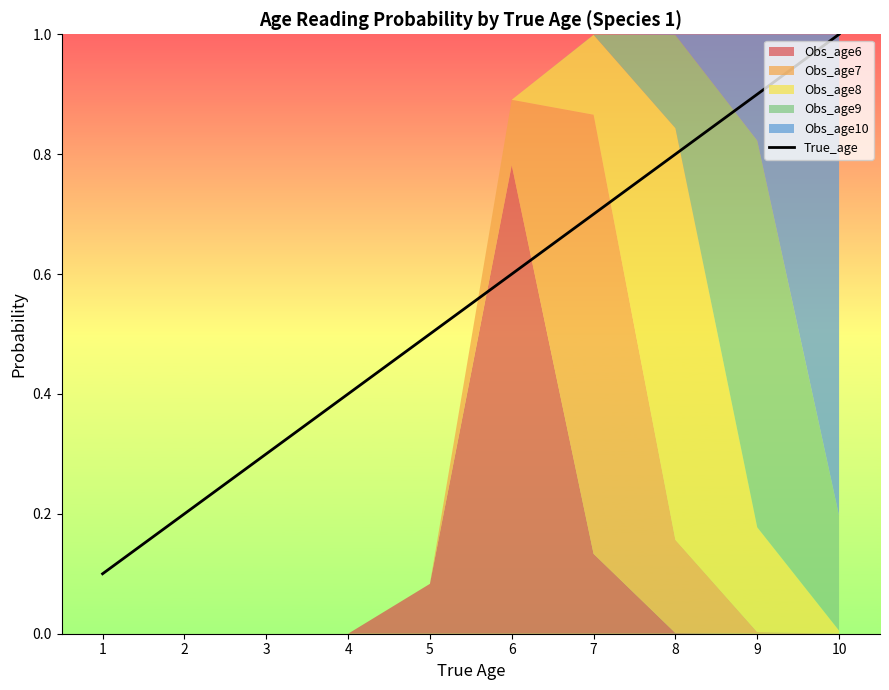

Is it true that the value at 4 is 0.7?

False